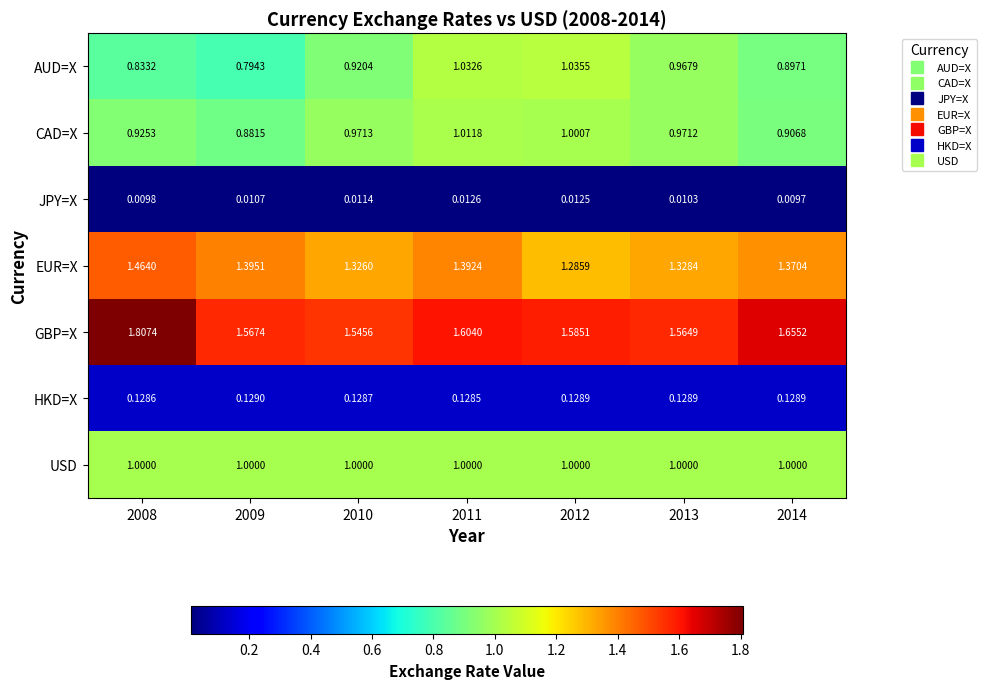

At 2012, list the series in order from smallest to largest.

JPY=X, HKD=X, USD, CAD=X, AUD=X, EUR=X, GBP=X